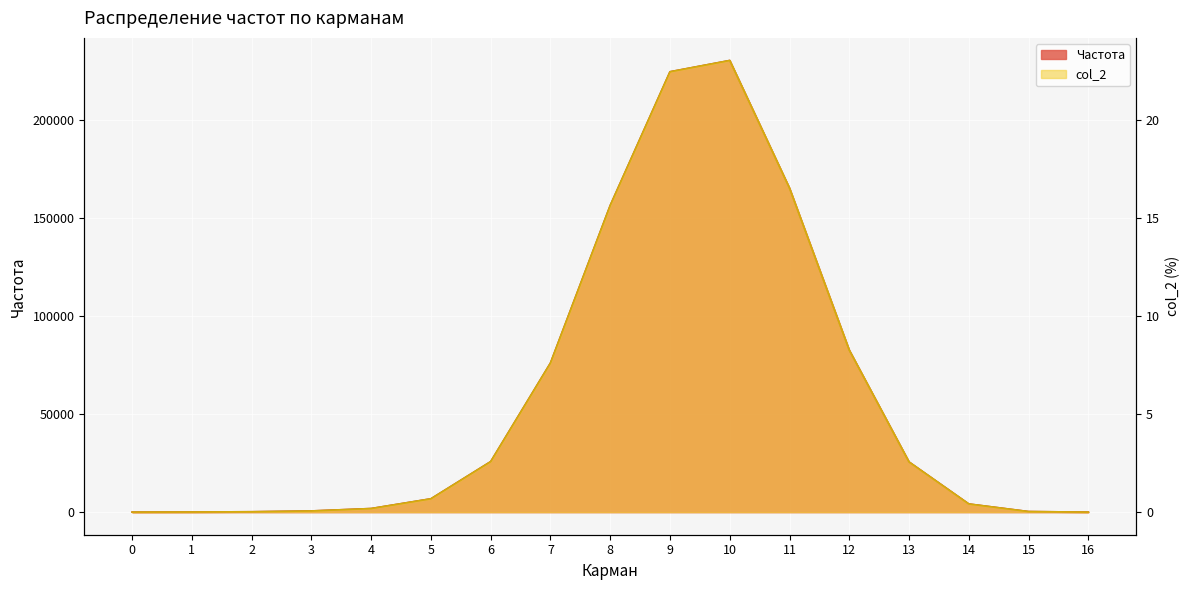

Which series has the largest range (max minus min)?

Частота